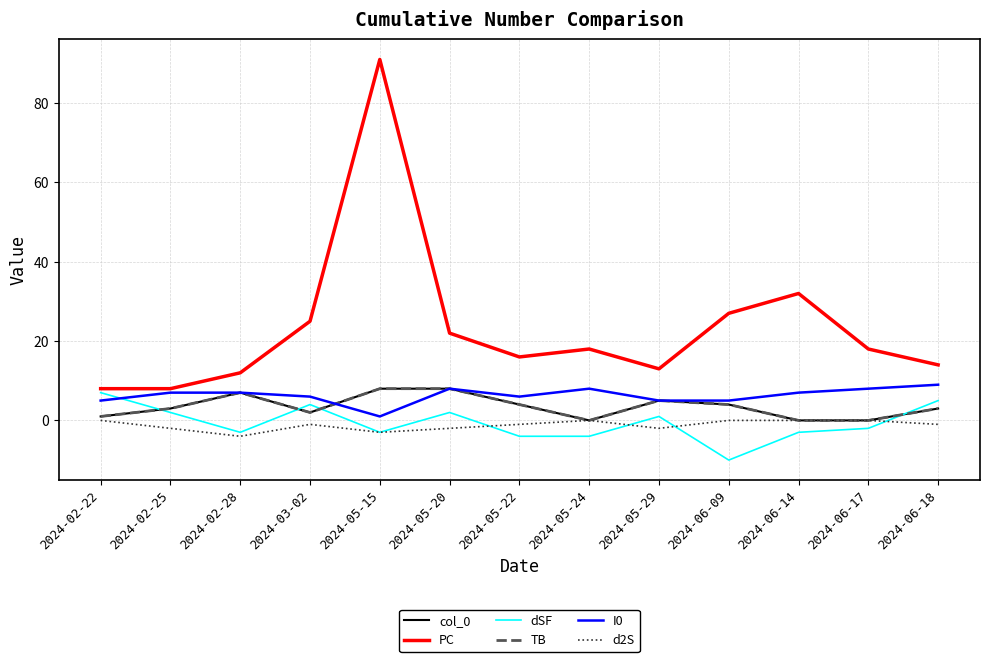

What is the value of the I0 point at the 9th from the left?

5